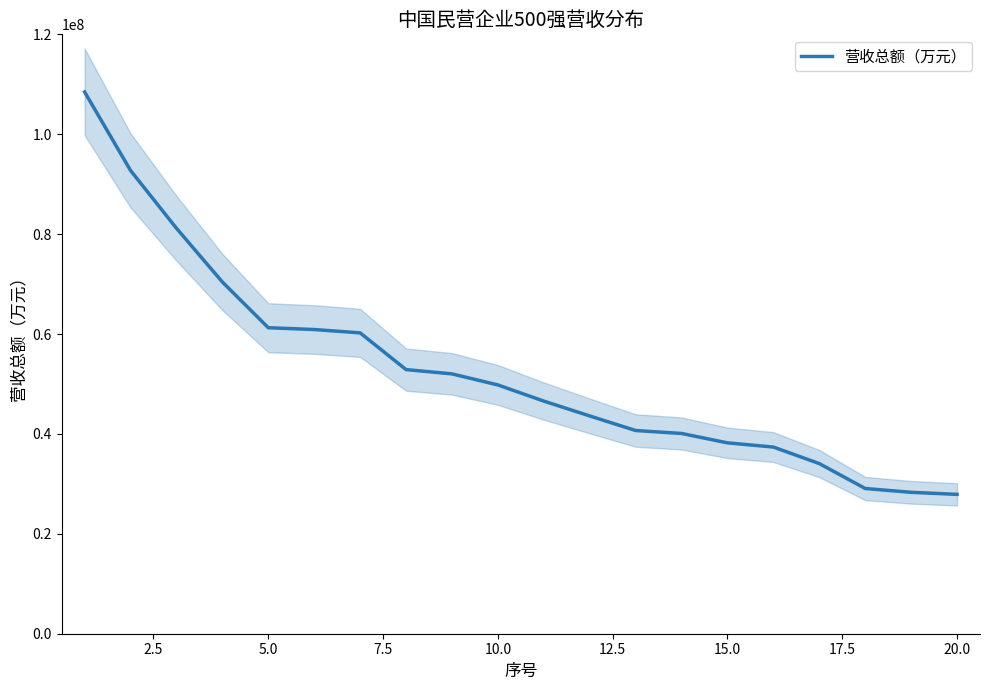

What is the minimum value for 营收总额（万元）?

27900403